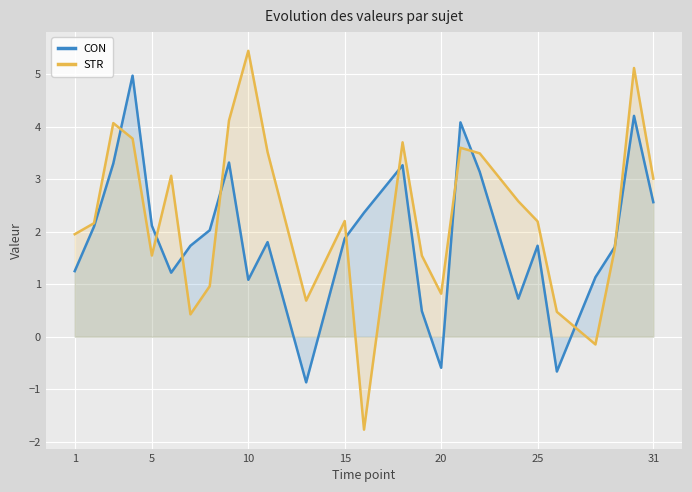

Which series has the largest total across all categories?

STR